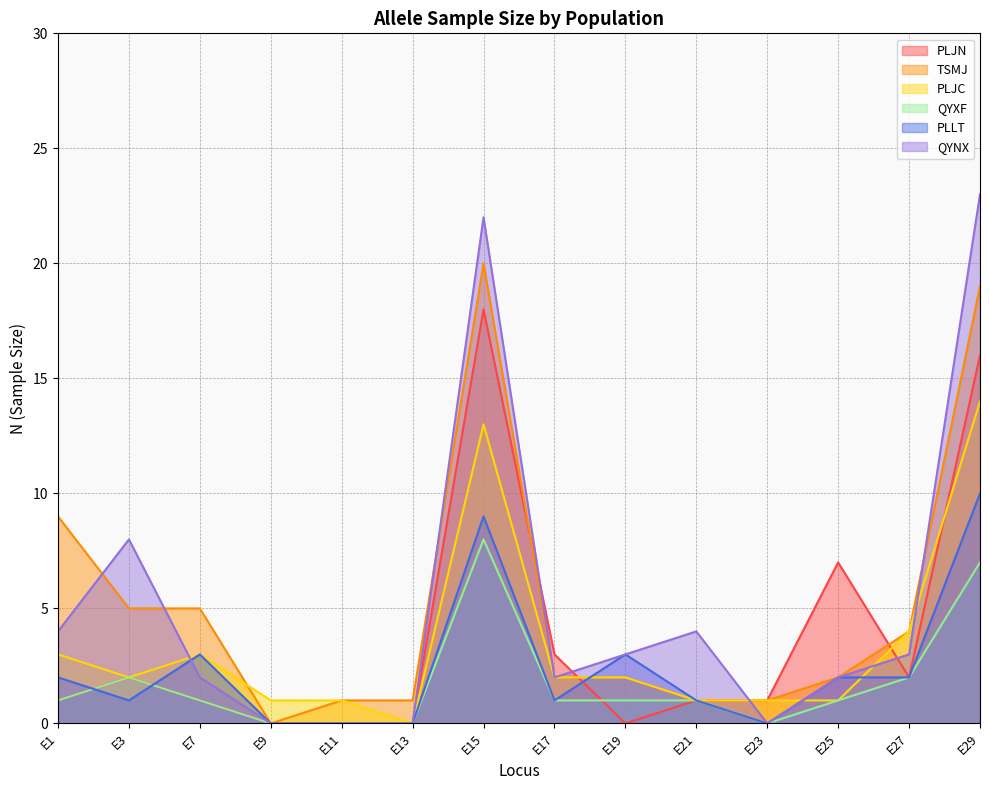

What is the difference between the second highest and minimum values in the QYNX series?

22